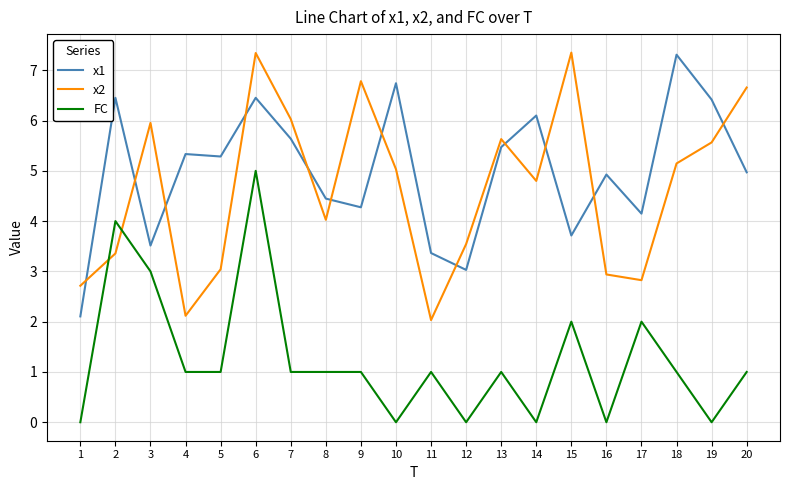

Which series changed the most between 1 and 9?

x2